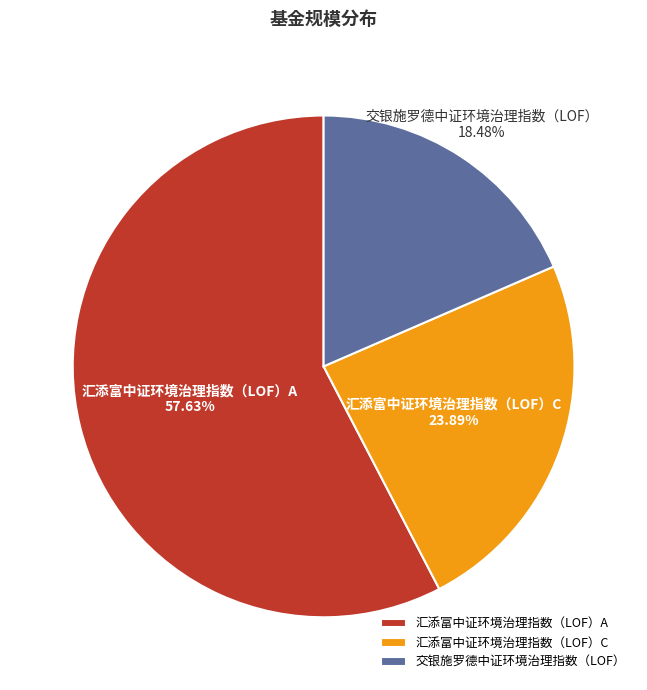

To the nearest percent, what is the average slice percentage?

33%